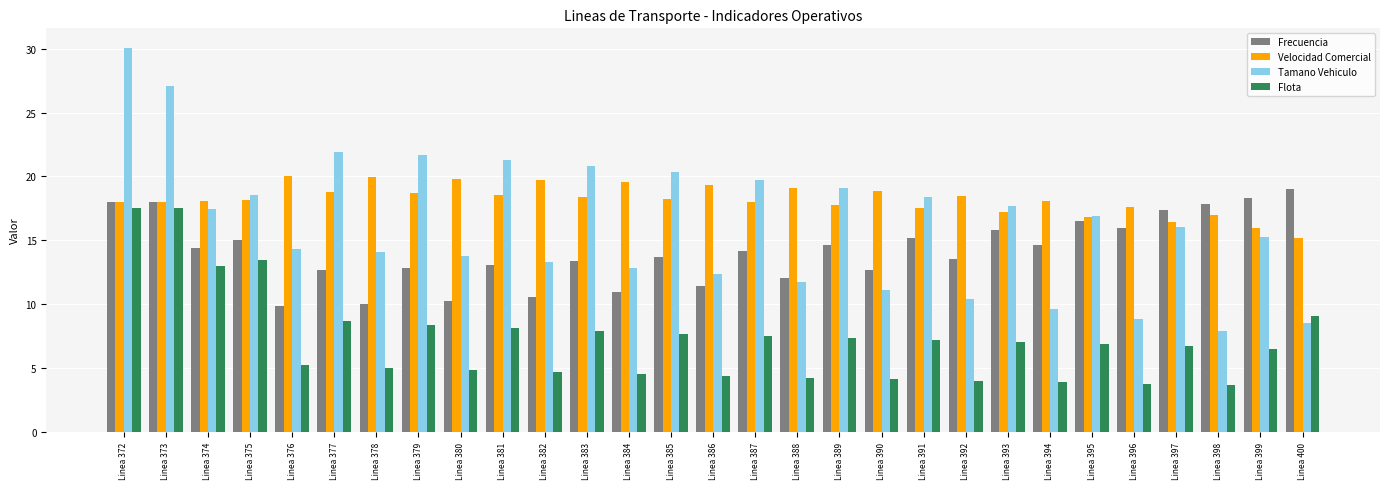

Which label corresponds to the largest value in the chart?

Linea 372